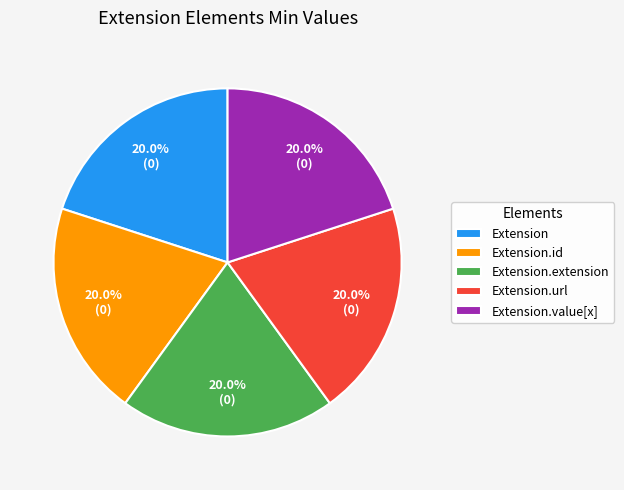

Does Extension.value[x] account for over 50% of the chart?

No